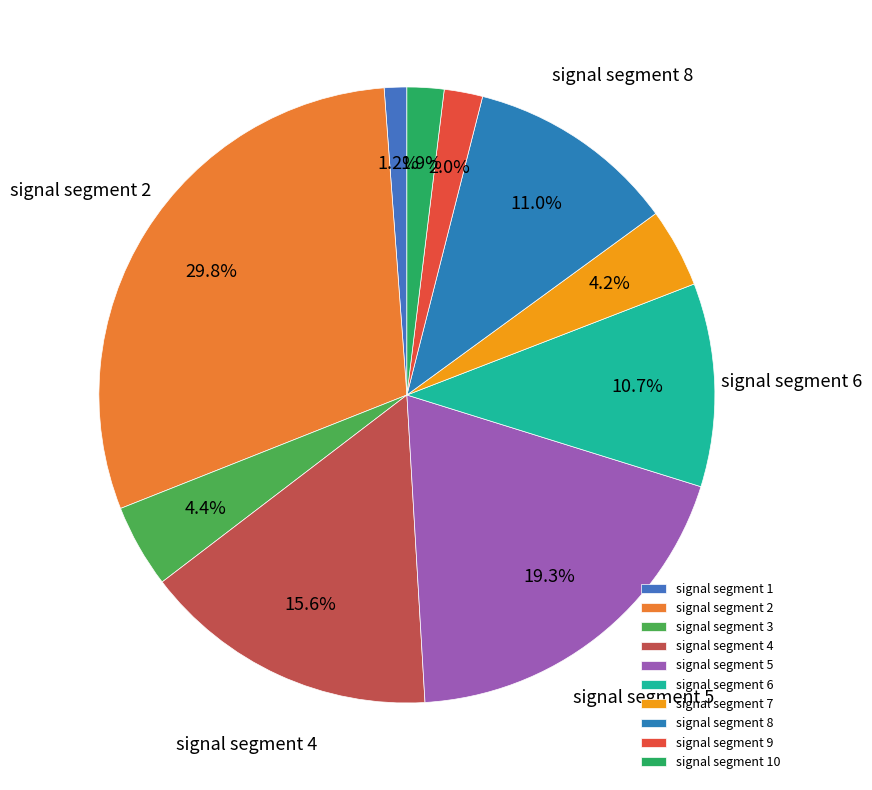

Which category has the smallest portion of the pie?

signal segment 1